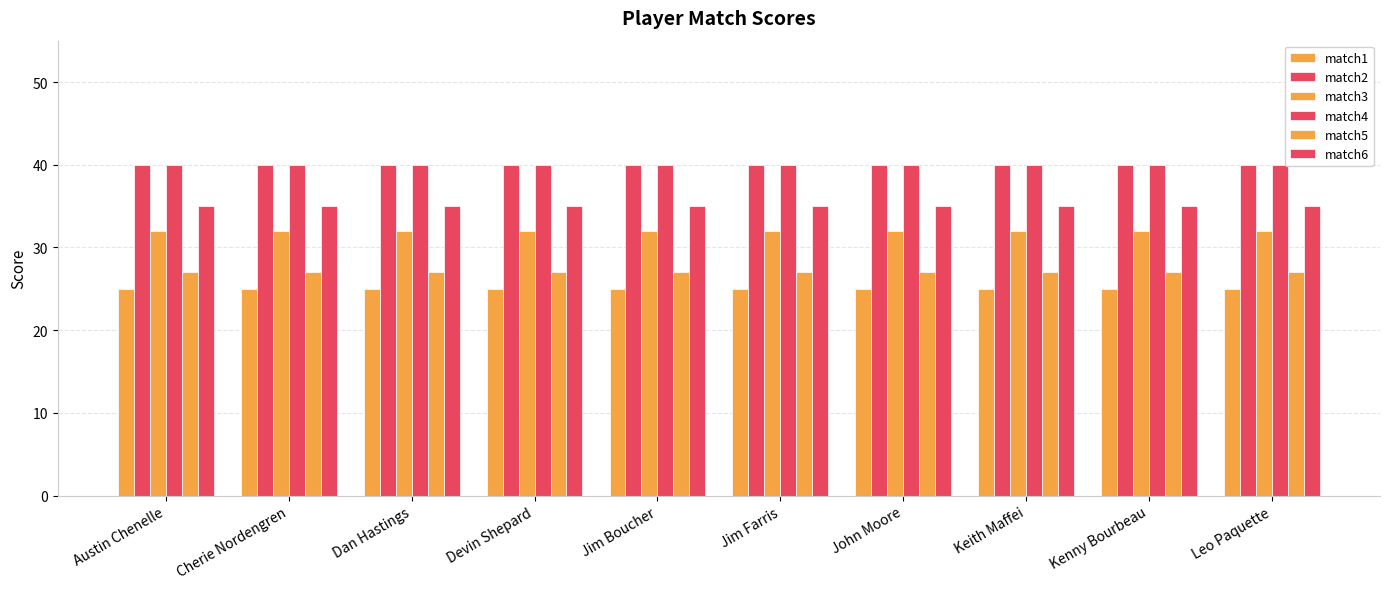

Are the bars grouped side by side (vs. stacked)?

Yes